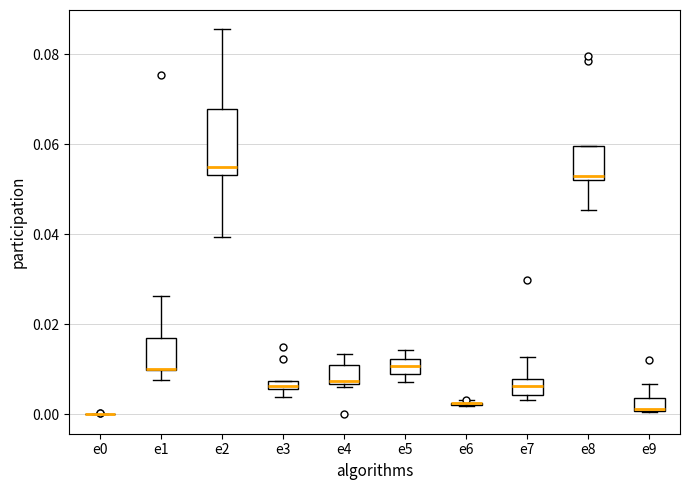

Where is the upper edge of the box for e8 on the y-axis? The values are not printed on the chart, so give them approximately, as read against the axis.

0.060